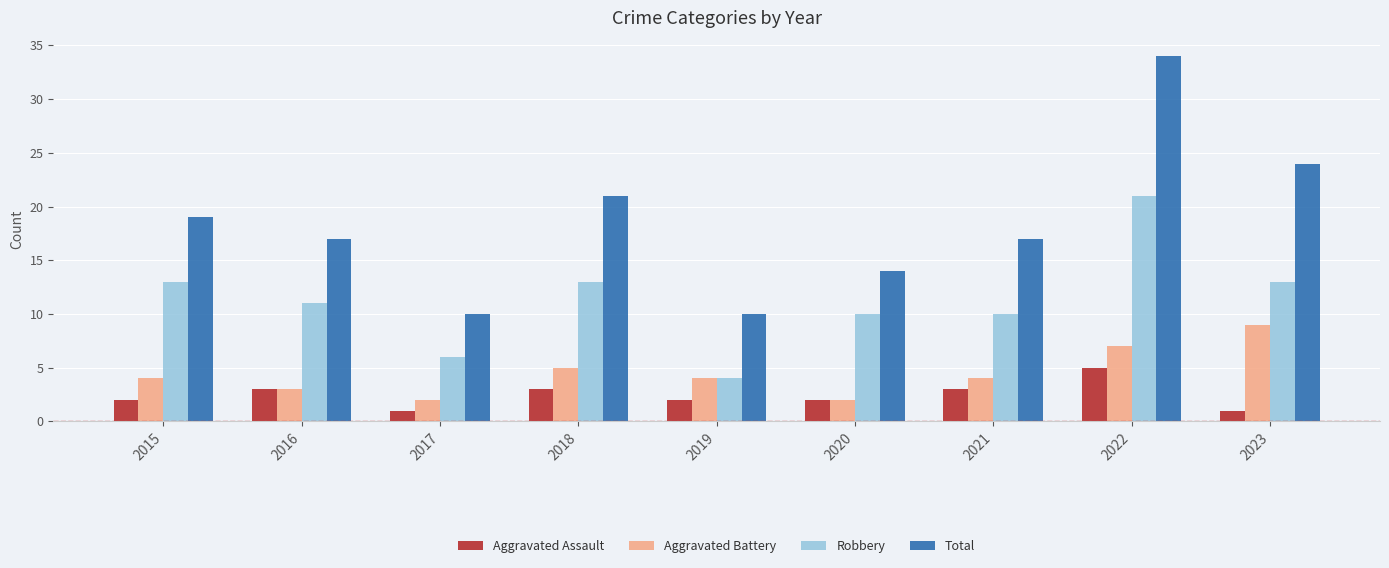

Rank the series at 2022 from lowest to highest value.

Aggravated Assault, Aggravated Battery, Robbery, Total